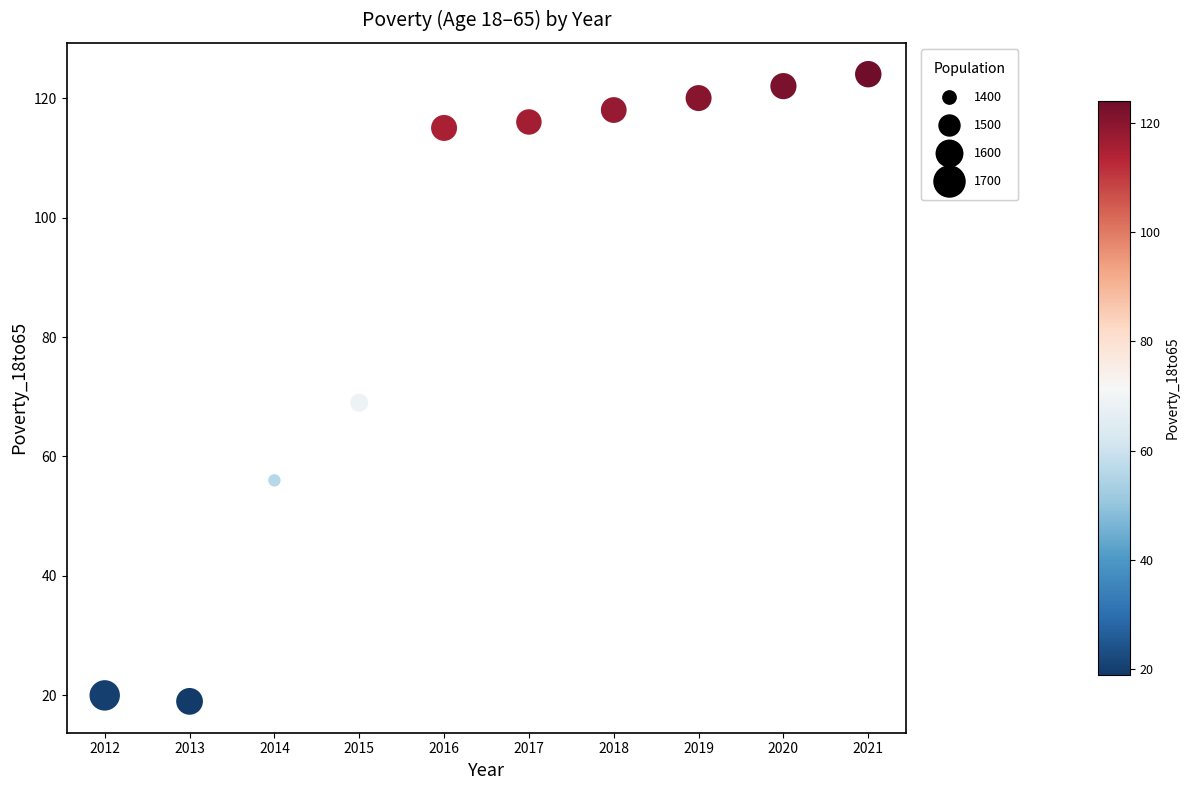

What is the average Y value?

88